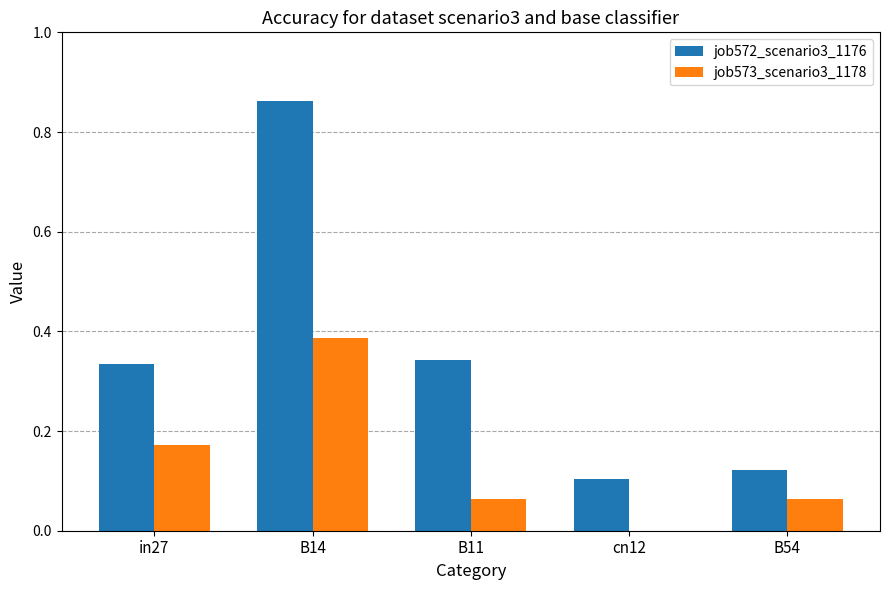

The value of job573_scenario3_1178 at cn12 is 0.0. True or false?

True